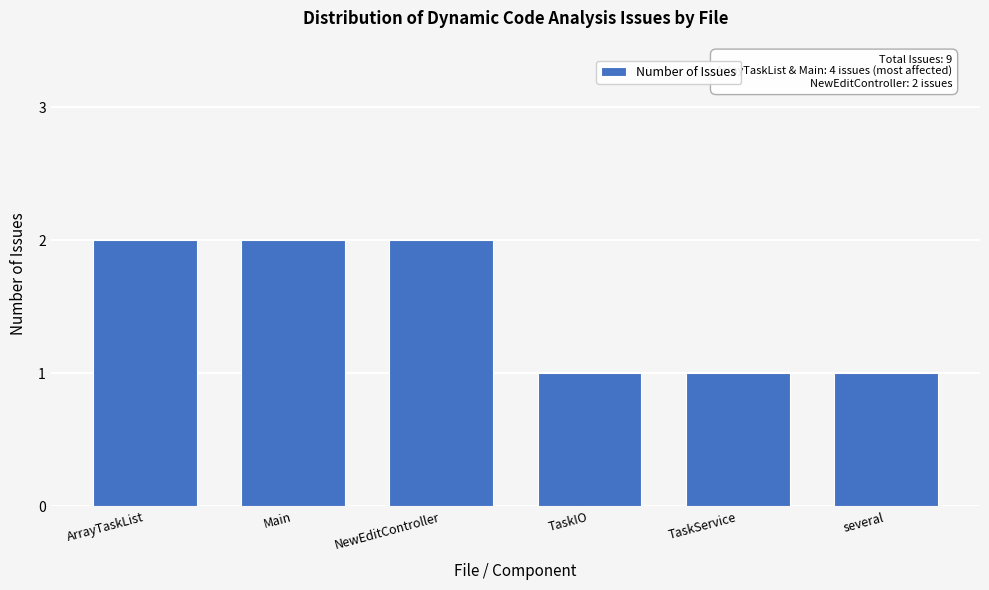

Reading right to left, transcribe all the data shown in this chart.

several=1	TaskService=1	TaskIO=1	NewEditController=2	Main=2	ArrayTaskList=2